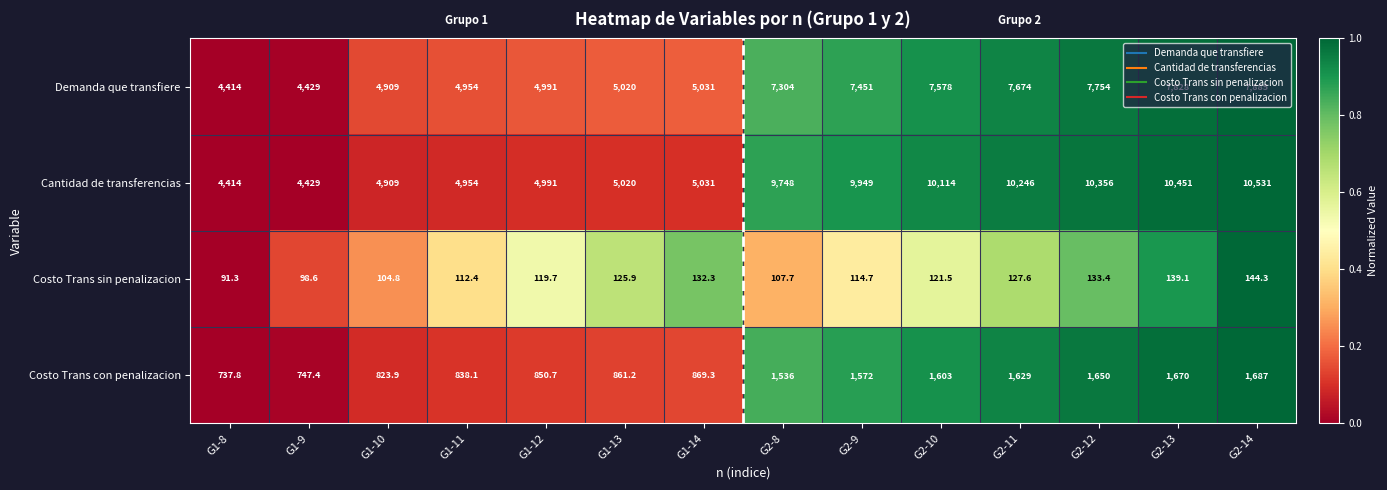

Rank the series by their maximum value, from lowest to highest.

Costo Trans sin penalizacion, Costo Trans con penalizacion, Demanda que transfiere, Cantidad de transferencias